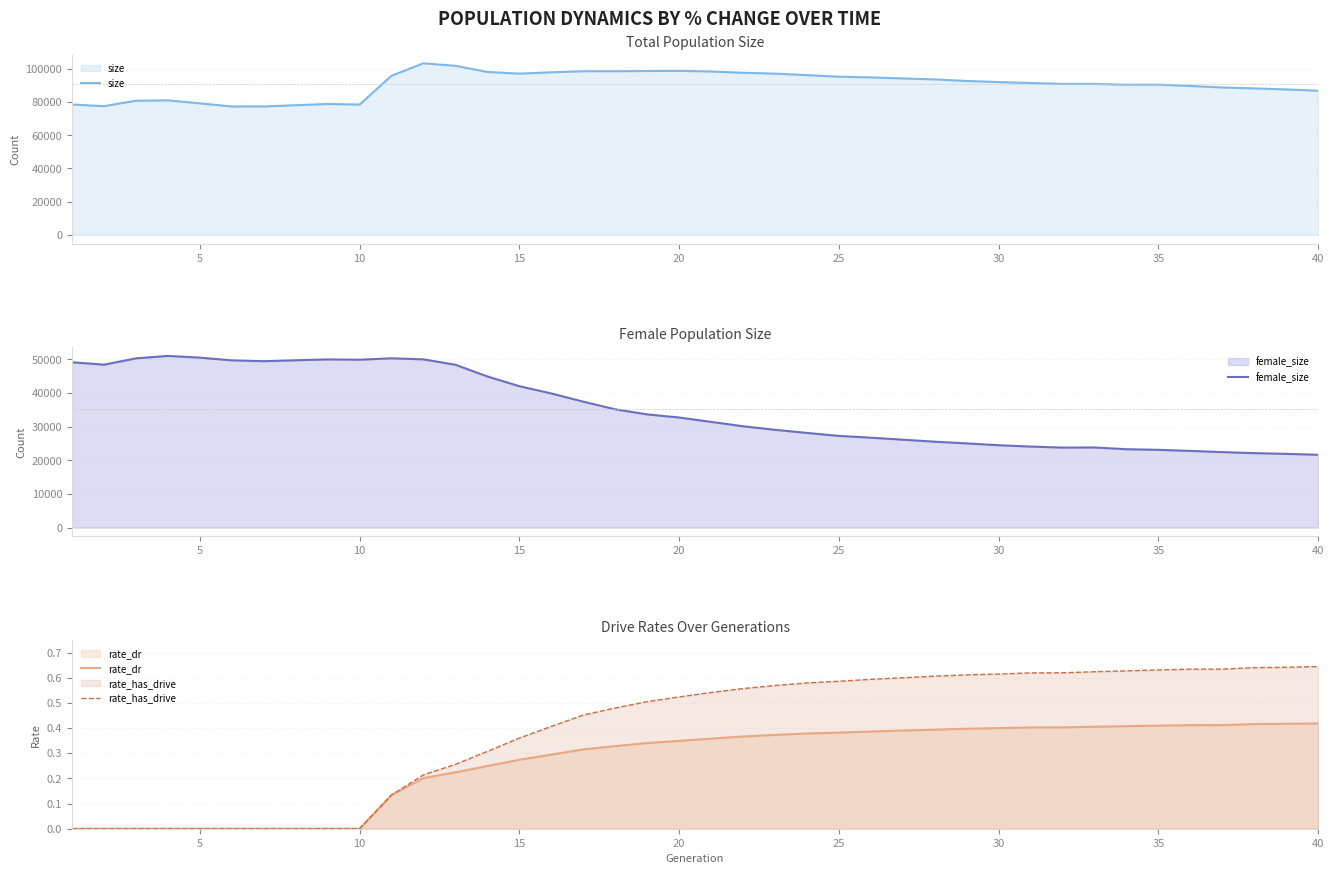

Reading left to right, list all the values displayed in this chart.

size: 78513.0	77507.0	80802.0	81049.0	79209.0	77330.0	77358.0	78093.0	78852.0	78478.0	95865.0	103337.0	101818.0	98147.0	97109.0	97916.0	98572.0	98562.0	98696.0	98785.0	98408.0	97639.0	97113.0	96221.0	95279.0	94838.0	94226.0	93644.0	92701.0	92030.0	91478.0	90918.0	90912.0	90437.0	90486.0	89708.0	88777.0	88221.0	87601.0	86835.0
female_size: 49159.0	48446.0	50325.0	51051.0	50534.0	49735.0	49480.0	49757.0	50010.0	49923.0	50337.0	50025.0	48426.0	44943.0	42045.0	39886.0	37447.0	35173.0	33653.0	32732.0	31432.0	30127.0	29072.0	28142.0	27264.0	26728.0	26134.0	25537.0	25033.0	24483.0	24085.0	23781.0	23816.0	23296.0	23110.0	22789.0	22438.0	22128.0	21911.0	21647.0
rate_dr: 0.0	0.0	0.0	0.0	0.0	0.0	0.0	0.0	0.0	0.0	0.1	0.2	0.2	0.2	0.3	0.3	0.3	0.3	0.3	0.3	0.4	0.4	0.4	0.4	0.4	0.4	0.4	0.4	0.4	0.4	0.4	0.4	0.4	0.4	0.4	0.4	0.4	0.4	0.4	0.4
rate_has_drive: 0.0	0.0	0.0	0.0	0.0	0.0	0.0	0.0	0.0	0.0	0.1	0.2	0.3	0.3	0.4	0.4	0.5	0.5	0.5	0.5	0.5	0.6	0.6	0.6	0.6	0.6	0.6	0.6	0.6	0.6	0.6	0.6	0.6	0.6	0.6	0.6	0.6	0.6	0.6	0.6